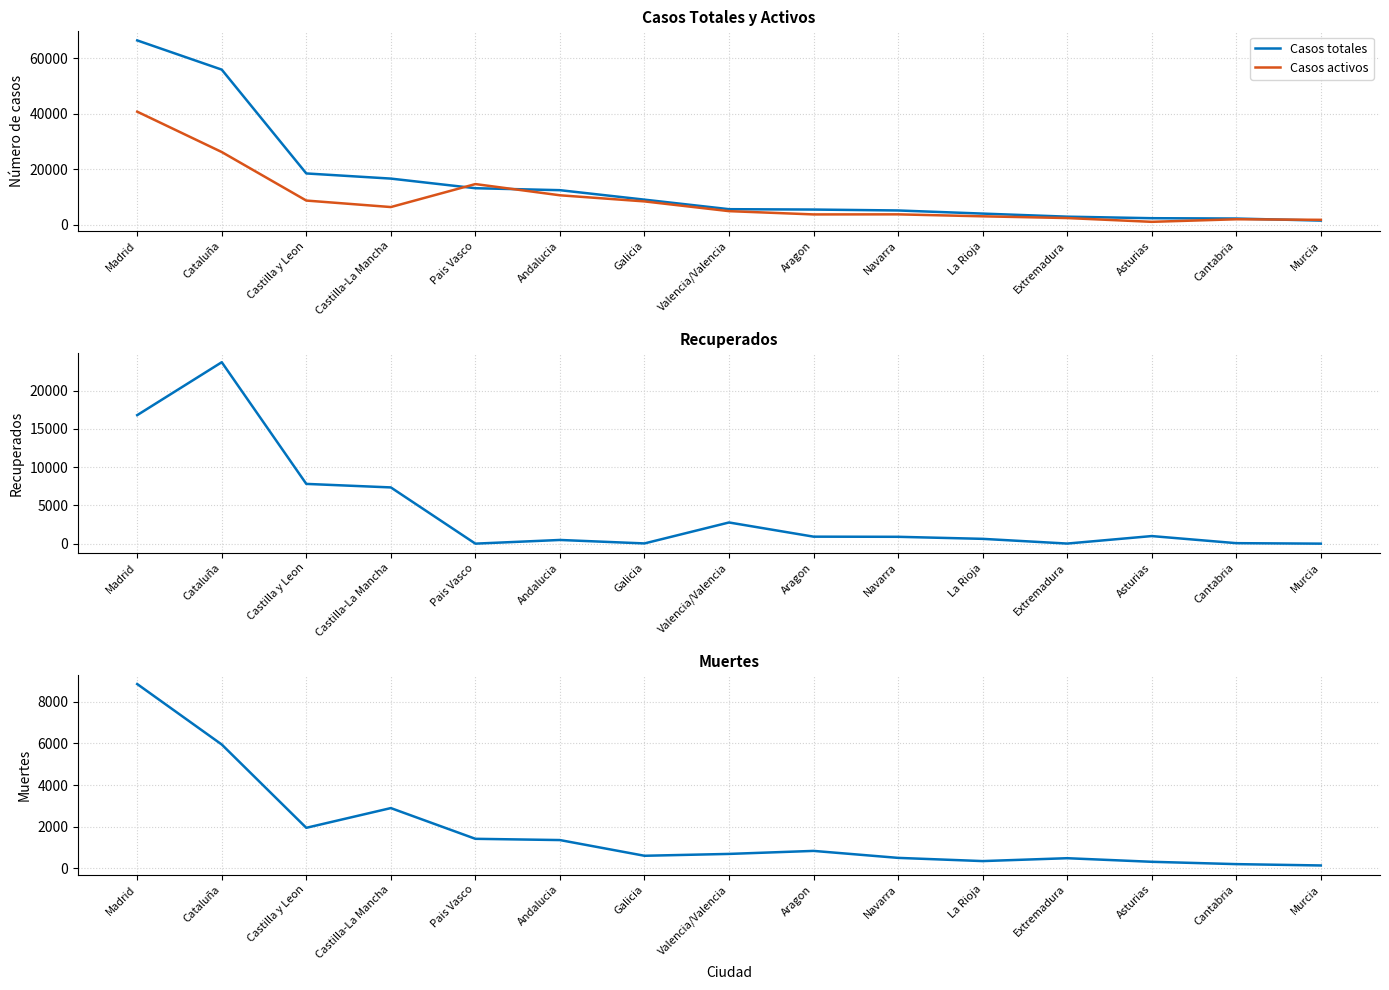

Which series changed the most between Madrid and Extremadura?

Casos totales